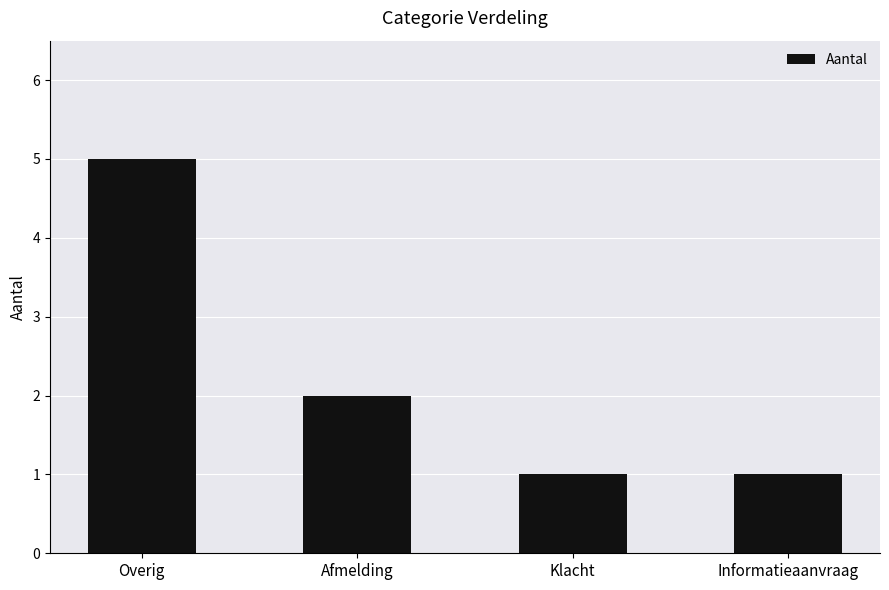

How many data points are less than 2?

2